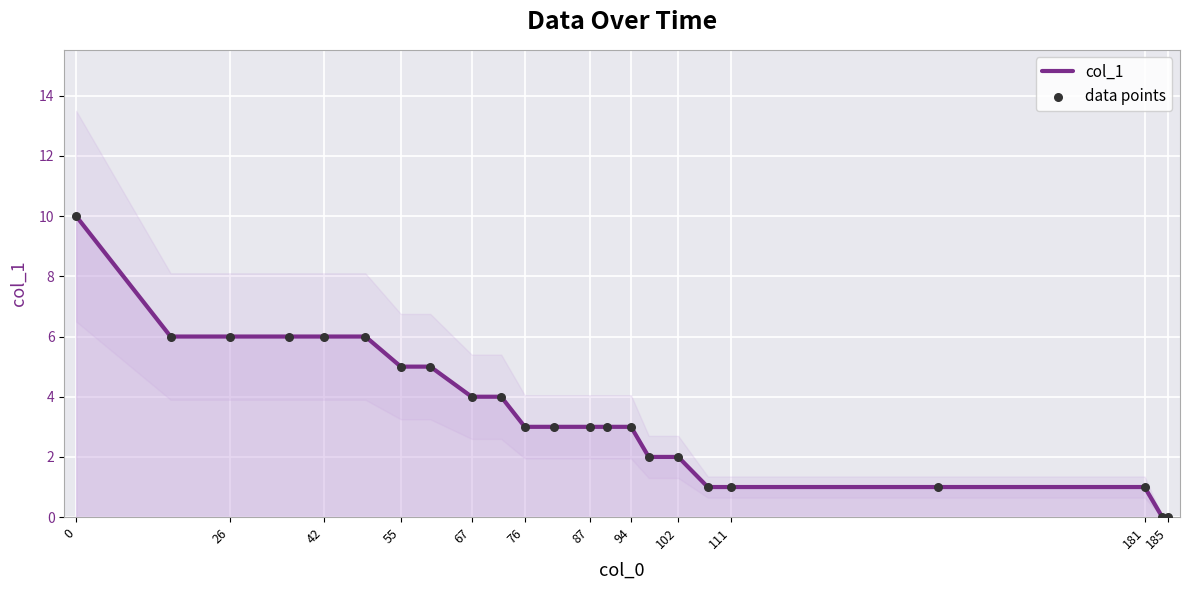

Which series has the largest total across all categories?

col_1